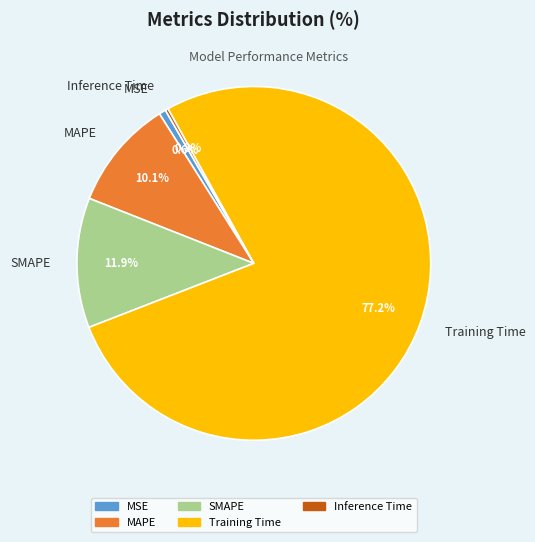

Which category has the biggest portion of the pie?

Training Time